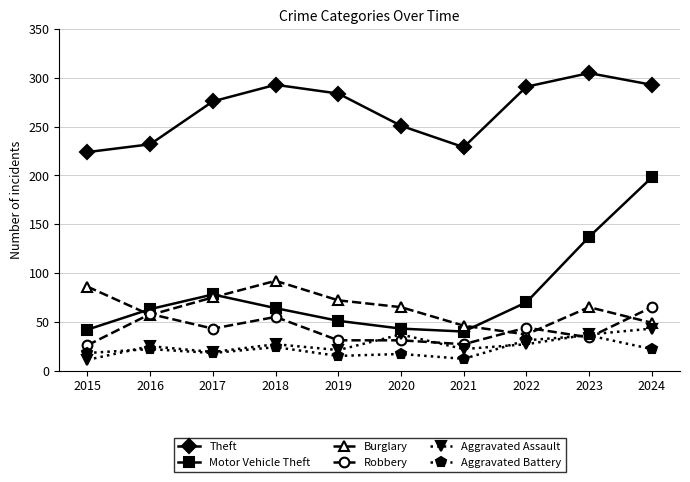

Which series changed the most between 2015 and 2024?

Motor Vehicle Theft